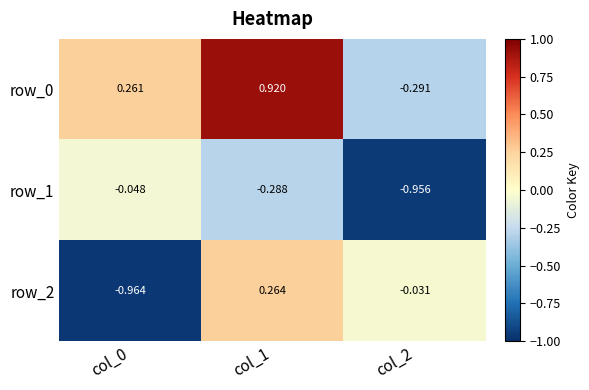

Is the value of row_1 at col_0 greater than the value of row_2 at col_1?

No